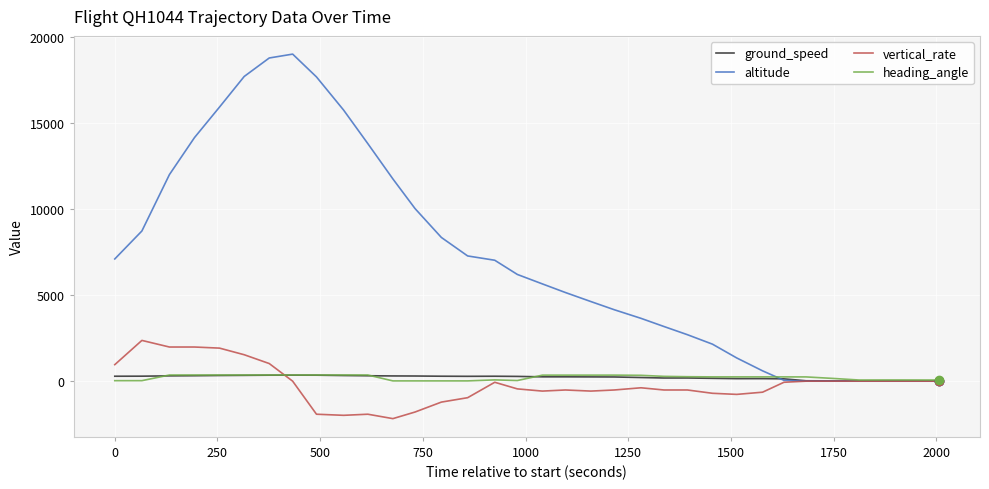

Which series has the widest spread of values?

altitude